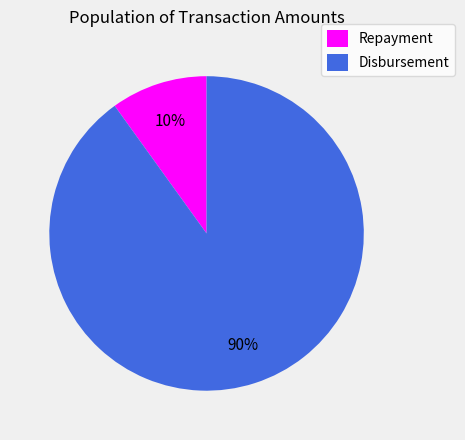

To the nearest percent, what is the difference between the largest and smallest slice percentages?

80%